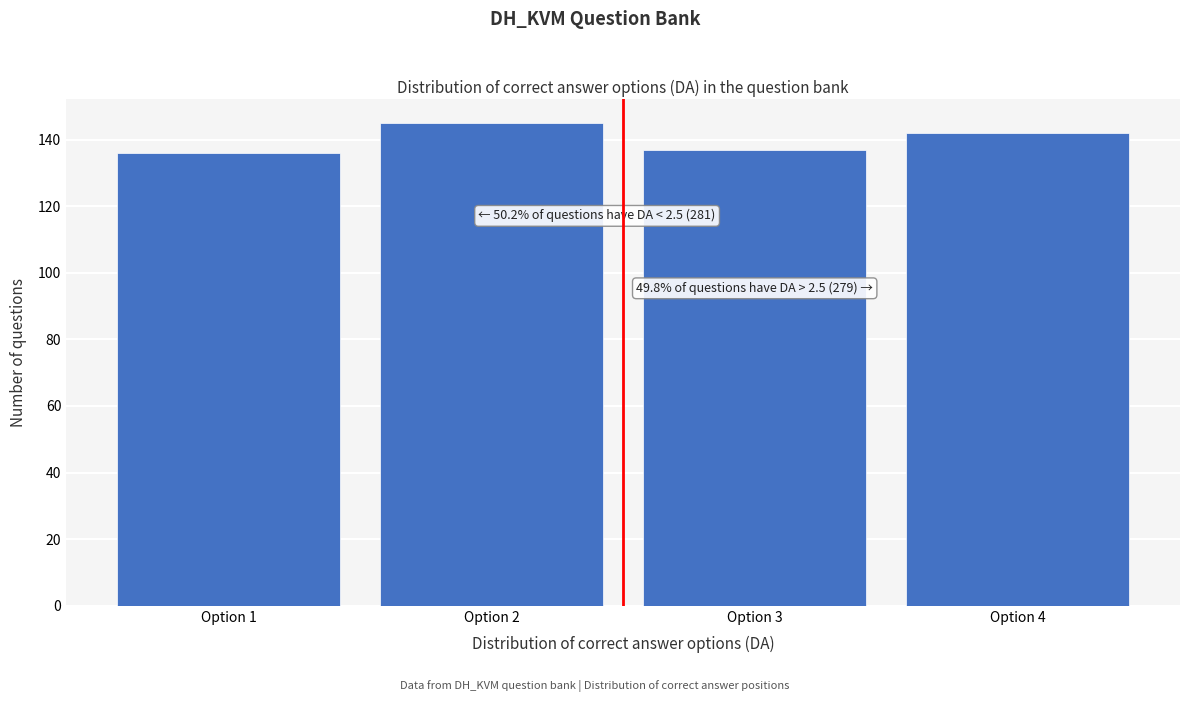

Which range on the x-axis has the tallest bar?

1.5 to 2.5